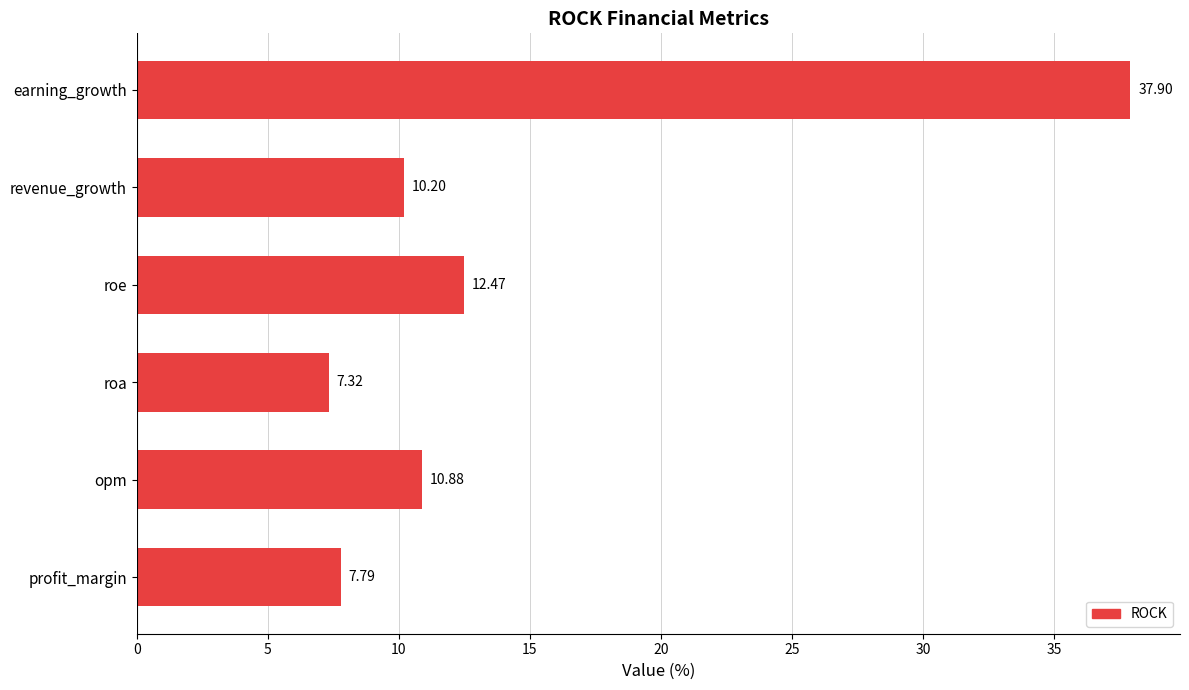

How many data points does each series have?

6